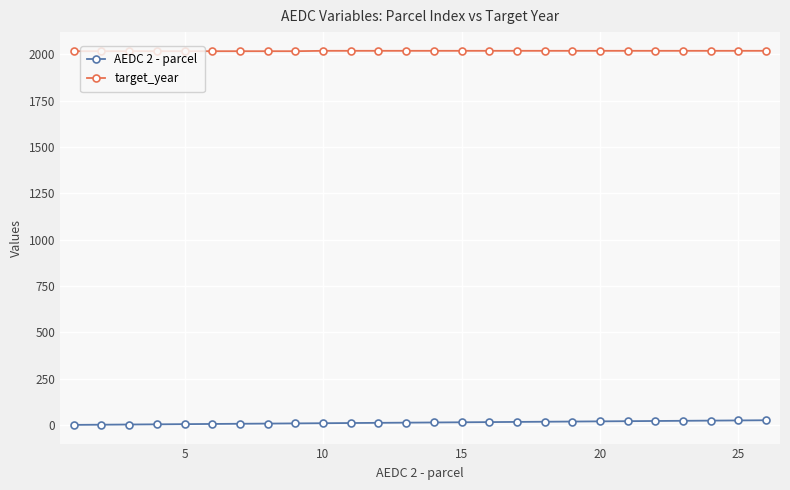

At how many categories does at least one series exceed 1578?

26